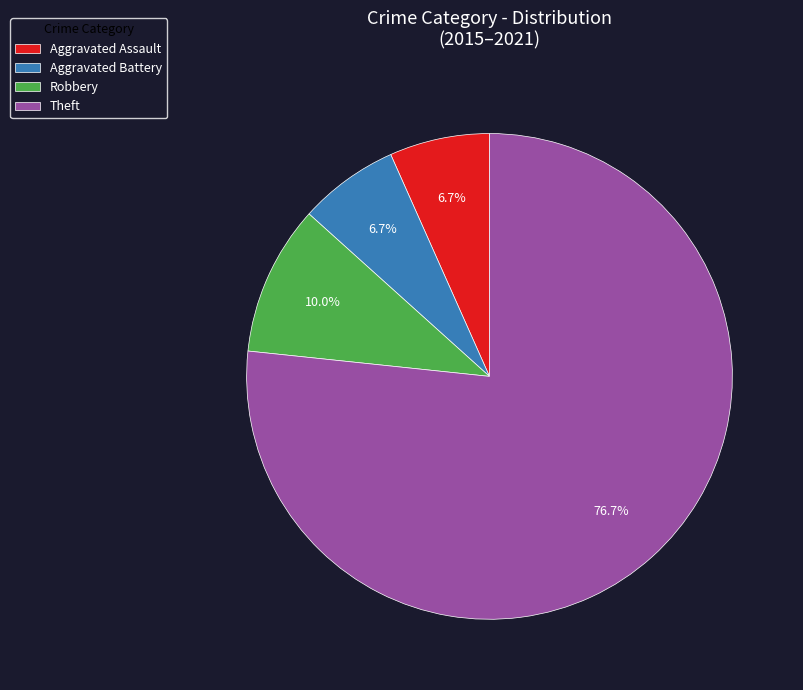

Does Theft represent more than half of the total?

Yes